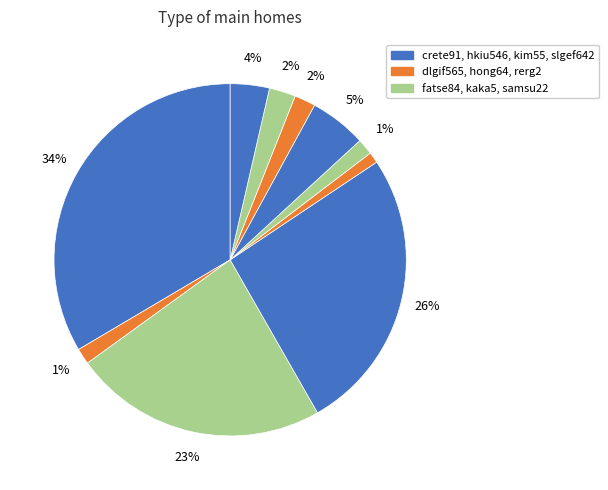

Which category has the biggest portion of the pie?

crete91